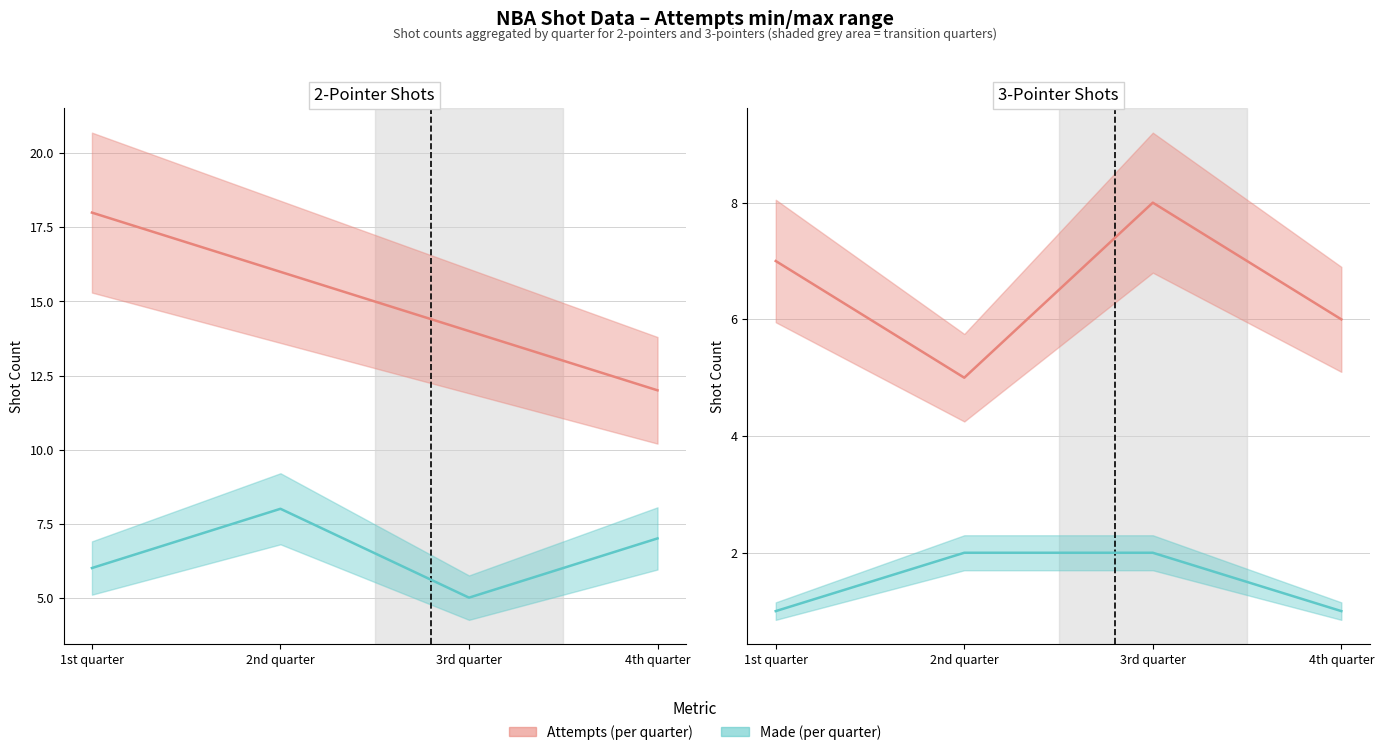

How many interior local valleys does the 3-pointer attempts series have?

1